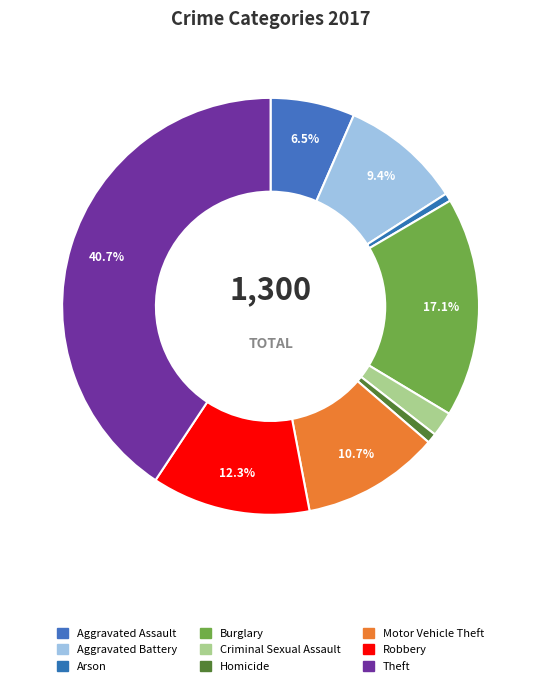

Which slice is the largest?

Theft